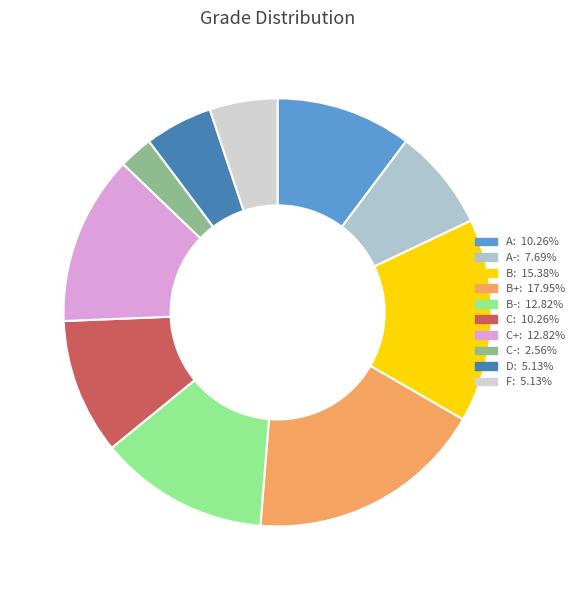

Is there a majority slice in this chart?

No